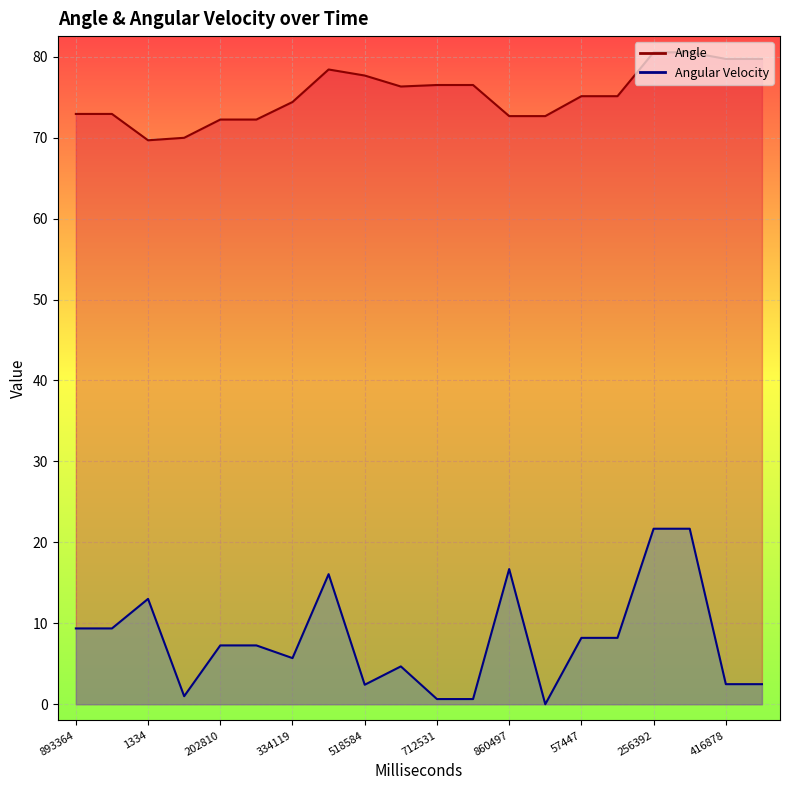

Rank the categories by Angular Velocity value from highest to lowest.

256392, 281388, 860497, 432098, 1334, 893364, 979340, 57447, 113428, 202810, 267618, 334119, 586564, 416878, 462867, 518584, 84838, 712531, 755525, 936478